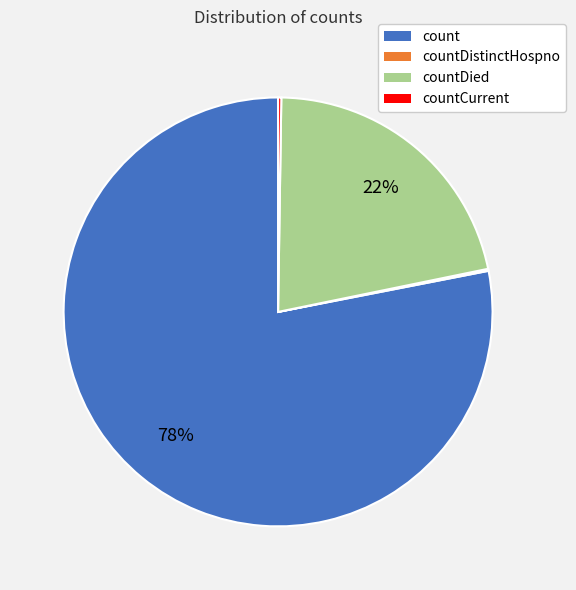

Does any single category account for the majority?

Yes